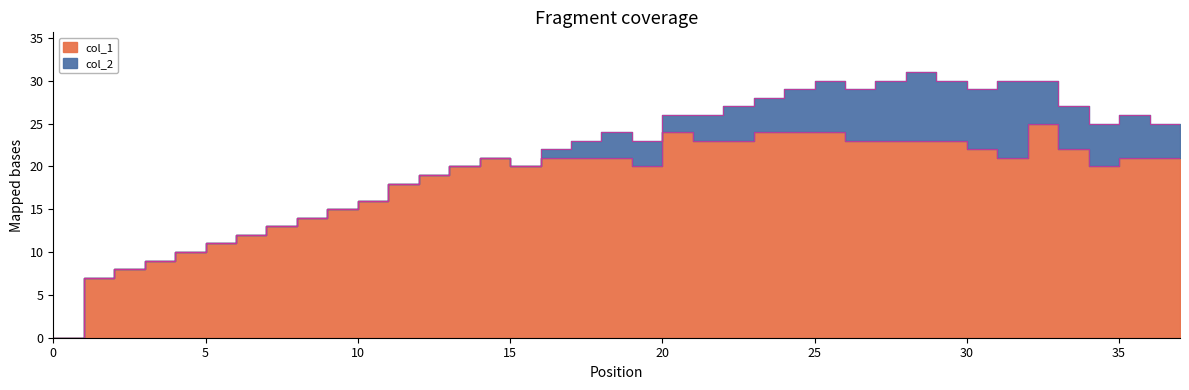

What is the difference between the values at 11 and 13?

2